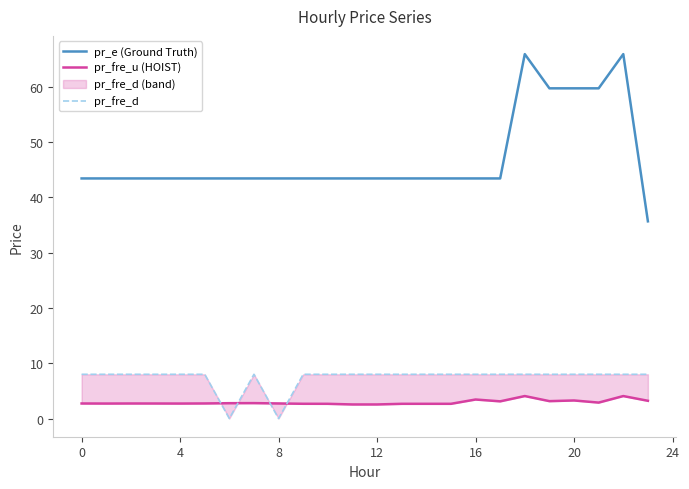

What is the label of the 14th point from the left?

13